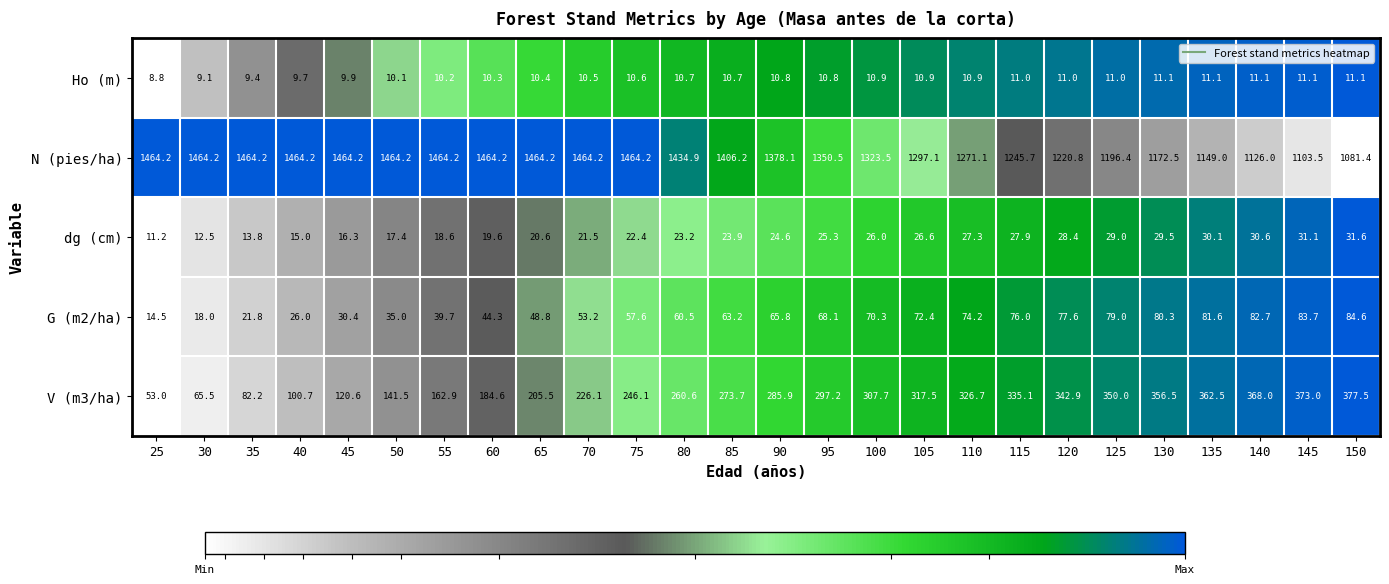

Count the number of data series in this chart.

5